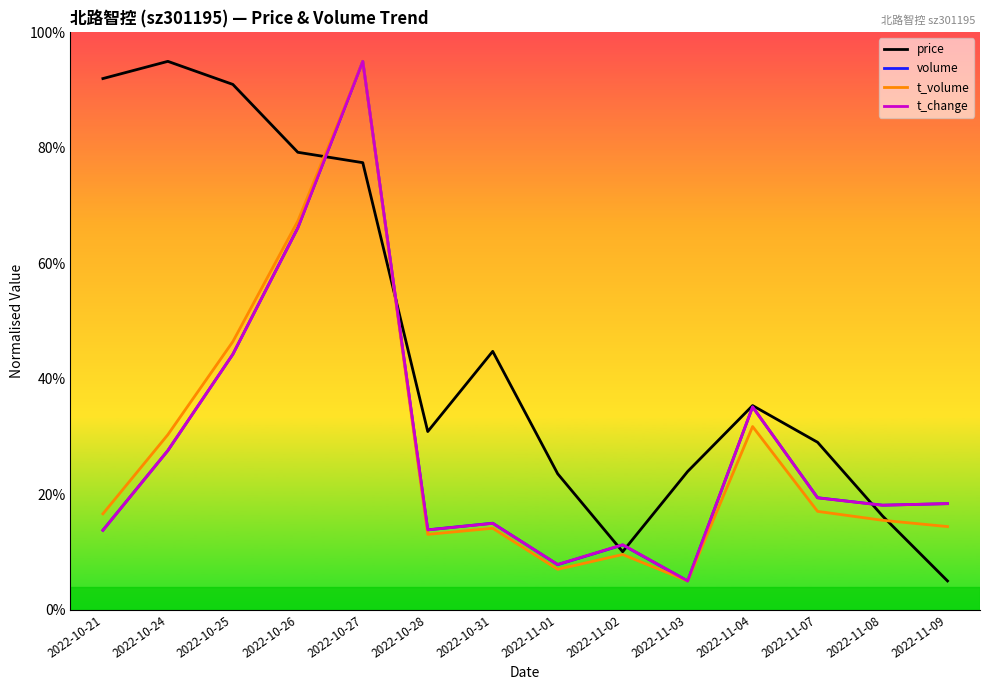

The t_change series shows 5.3 at 2022-11-02. True or false?

False